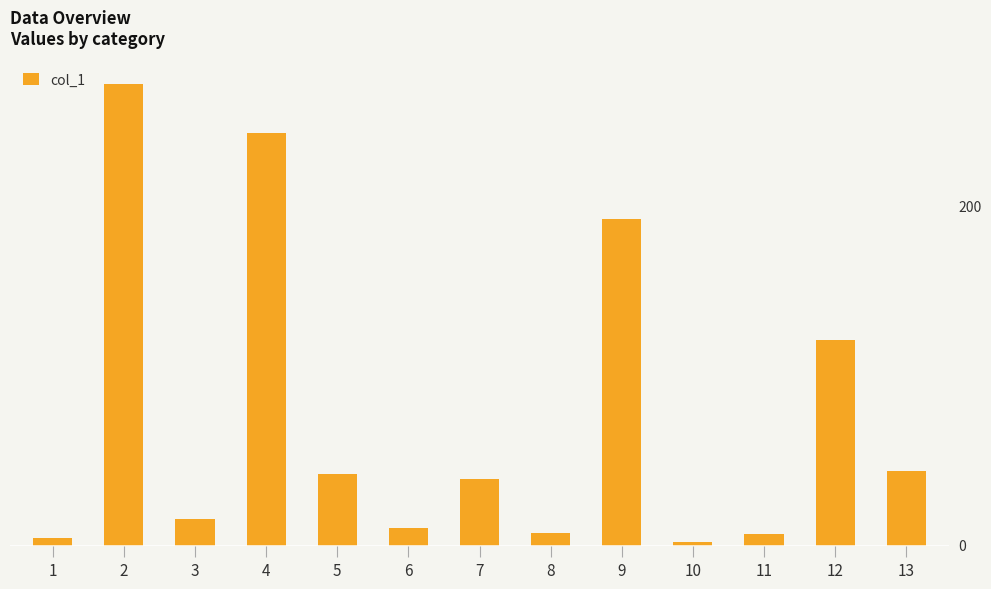

Does the chart contain any negative values?

No